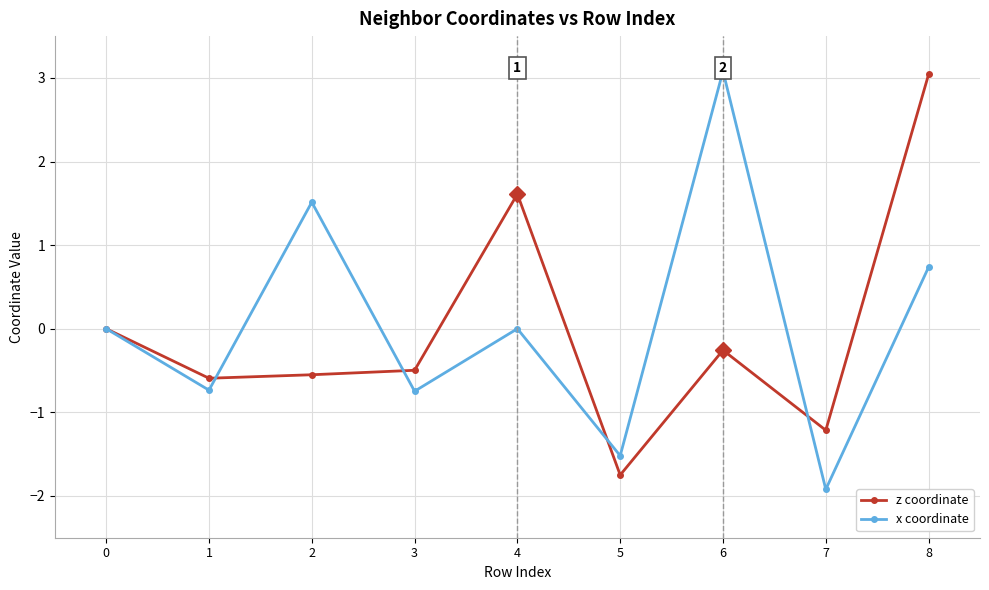

How many lines are shown in the chart?

2